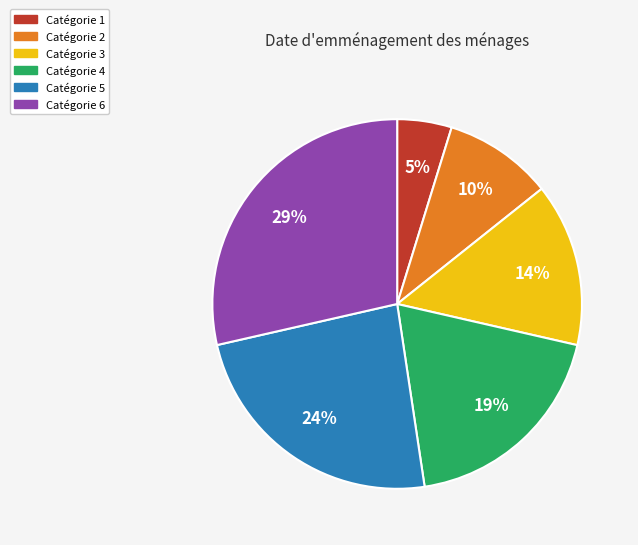

To the nearest percent, what is the average slice percentage?

17%